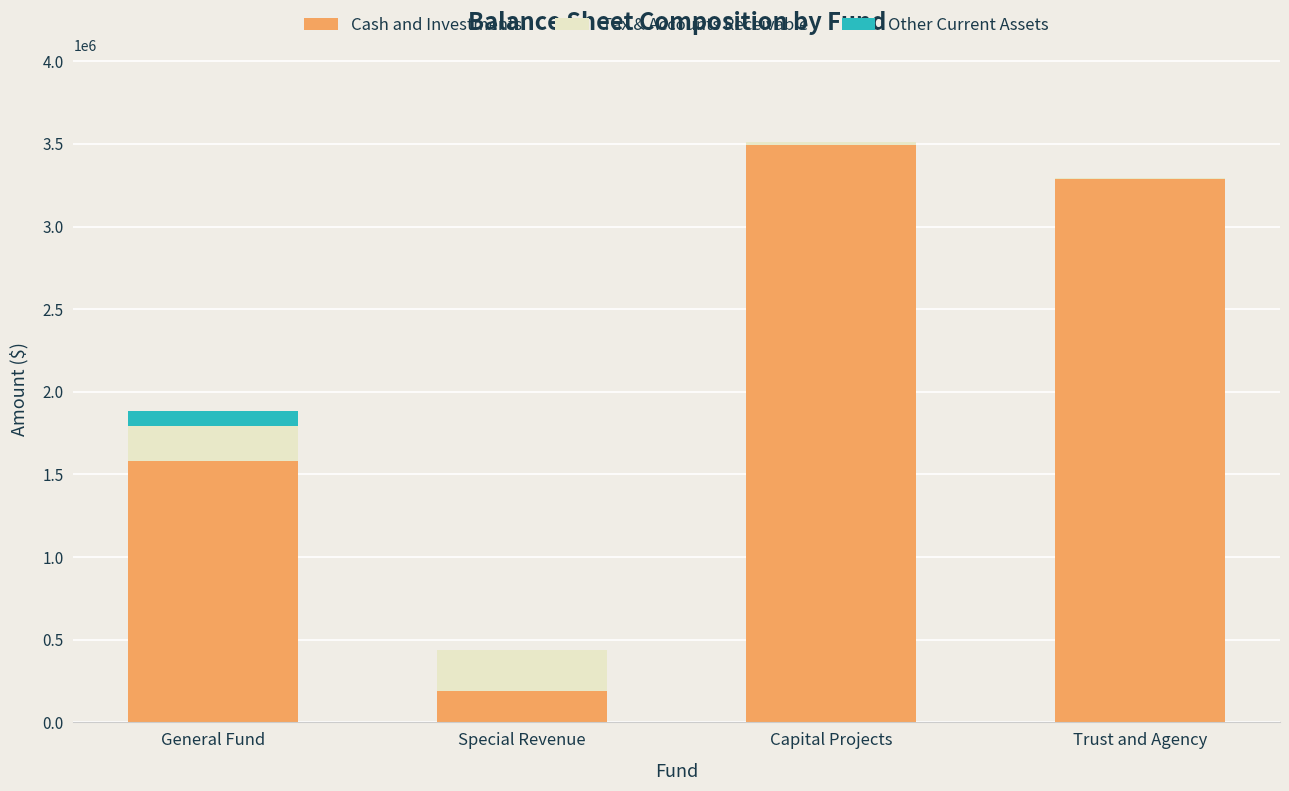

What value does the Cash and Investments series have at General Fund?

1578790